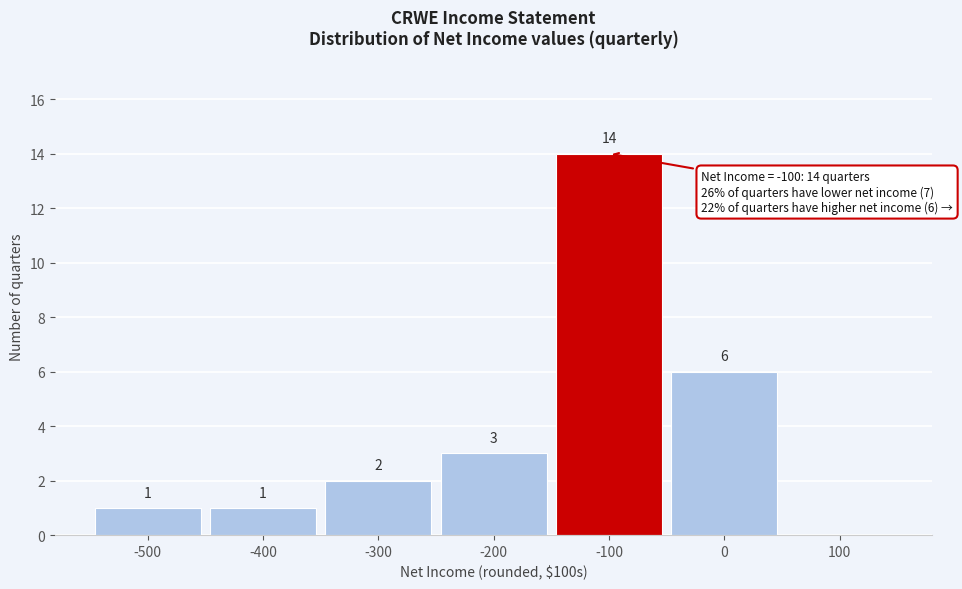

Which range on the x-axis has the tallest bar?

-150 to -50